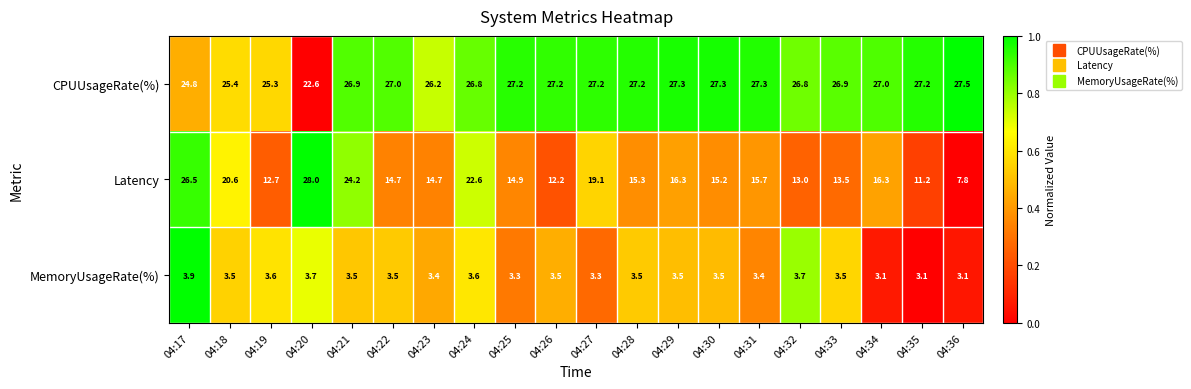

Count the number of categories in the chart.

20